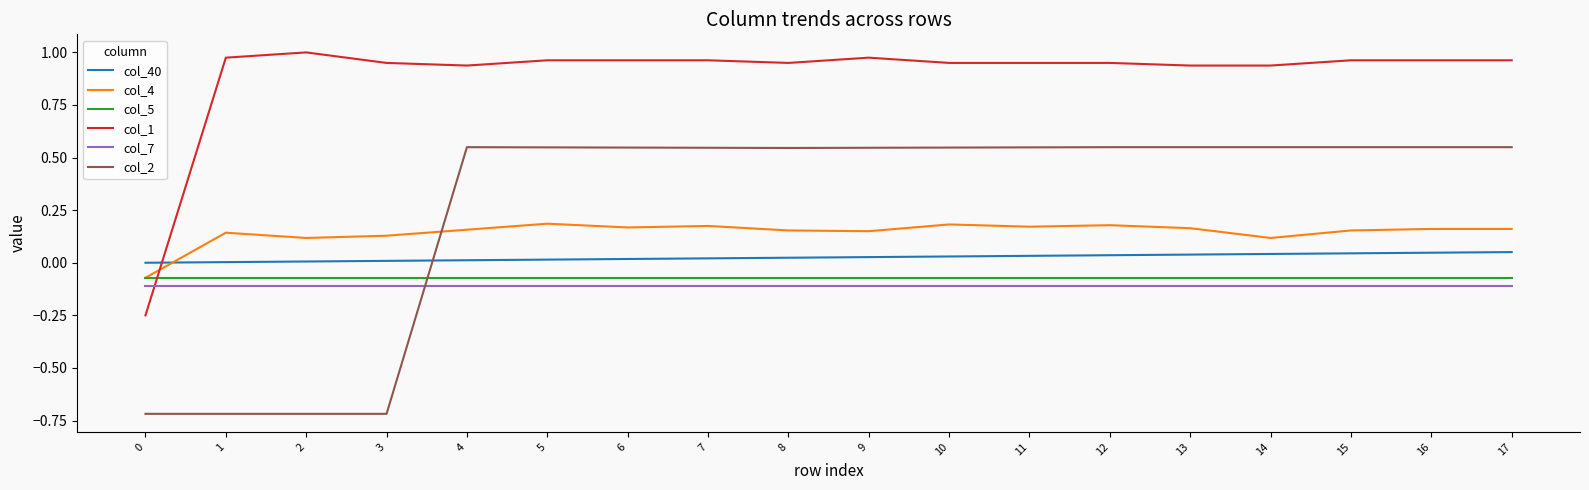

What is the spread (max minus min) of values at 1?

1.7